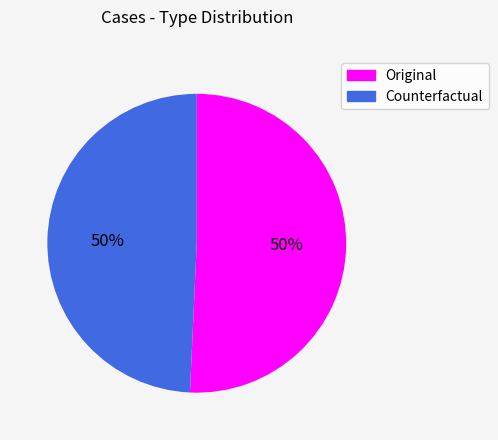

Is Counterfactual the majority of the pie?

No